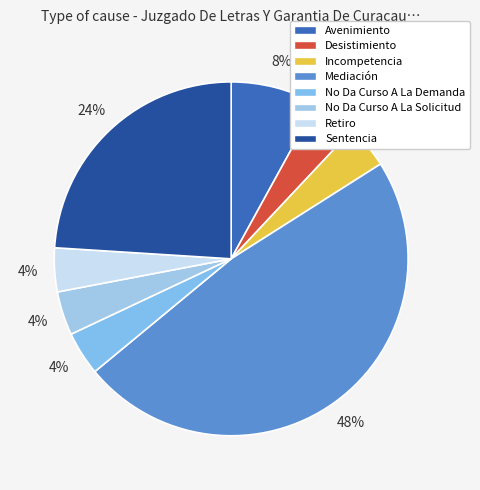

Approximately how many times larger is the value at Avenimiento compared to Incompetencia?

2.0